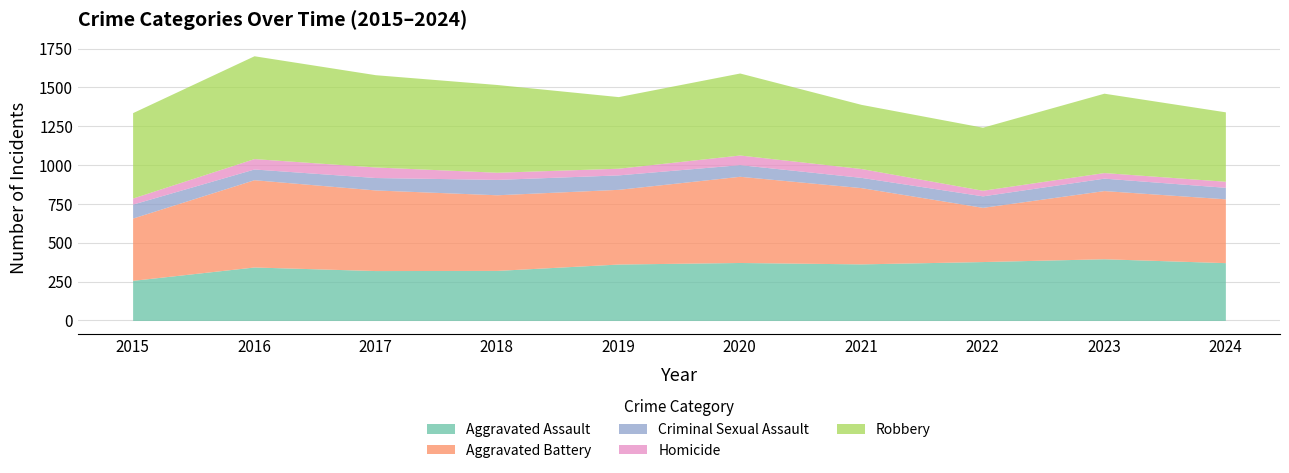

Between 2018 and 2020, which series saw the biggest shift?

Aggravated Battery